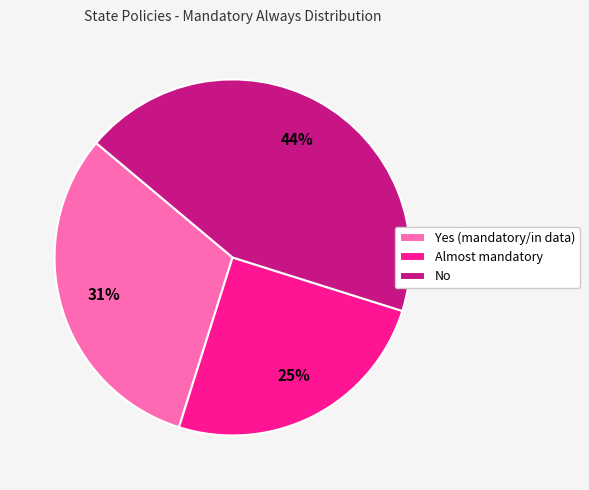

What is the ratio of the value at Almost mandatory to the value at No?

0.6